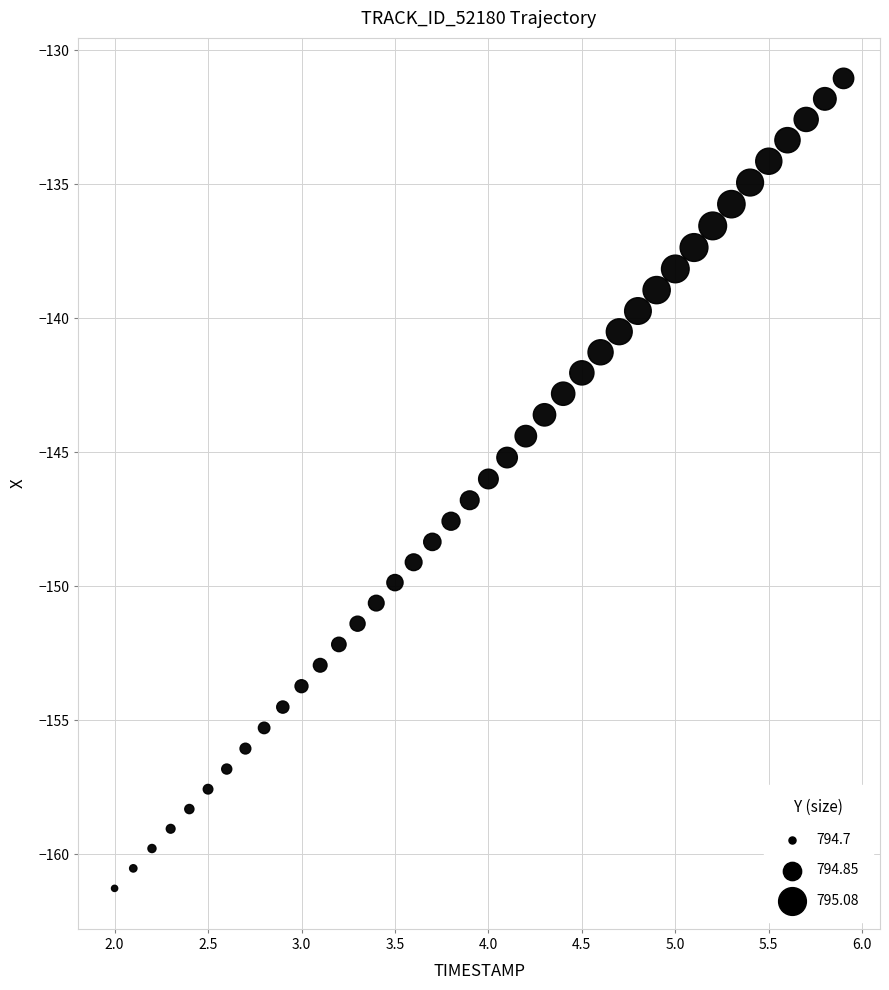

What is the range of Y values (max minus min)?

30.2